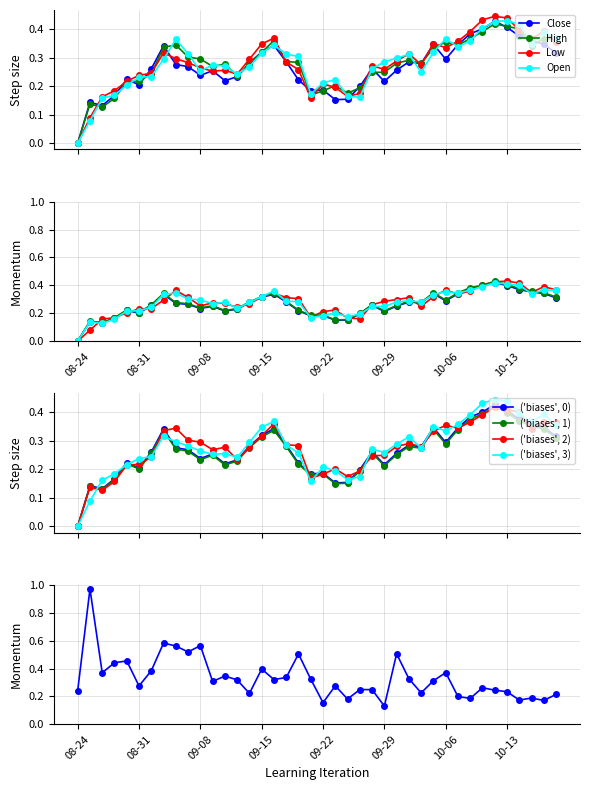

What is the average value of the Open series?

0.3